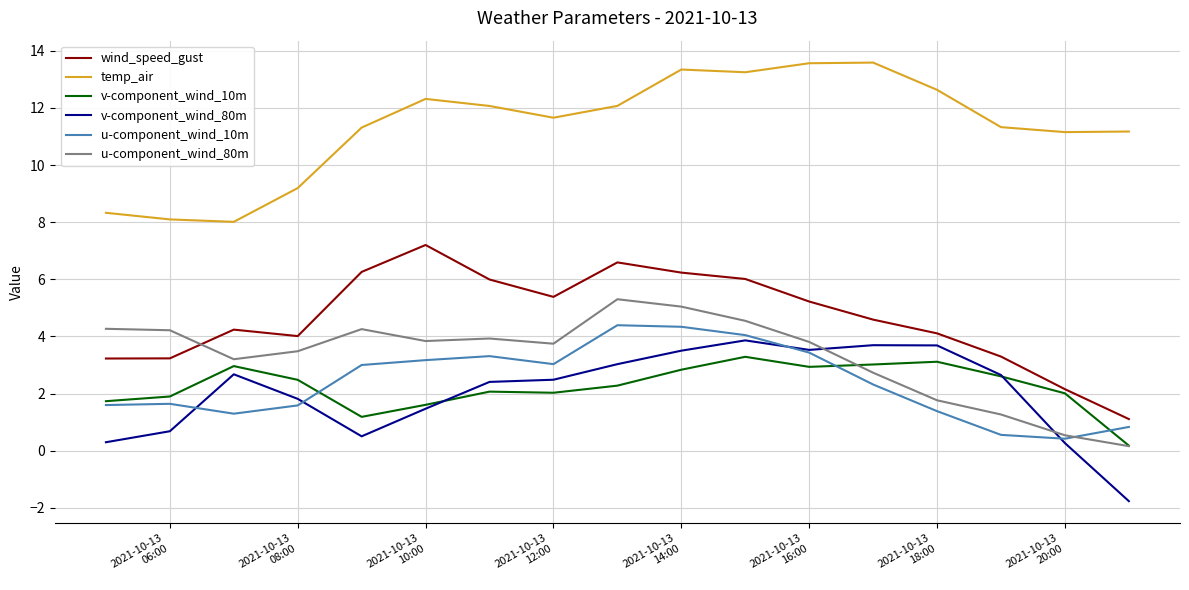

At how many categories does at least one series exceed 2?

17